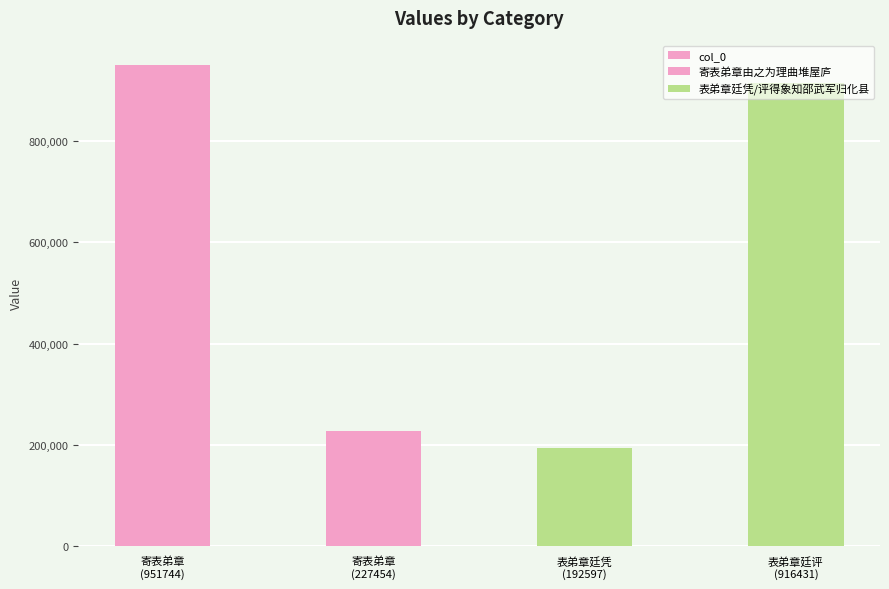

The value at 寄表弟章 (951744) is 1495218. True or false?

False